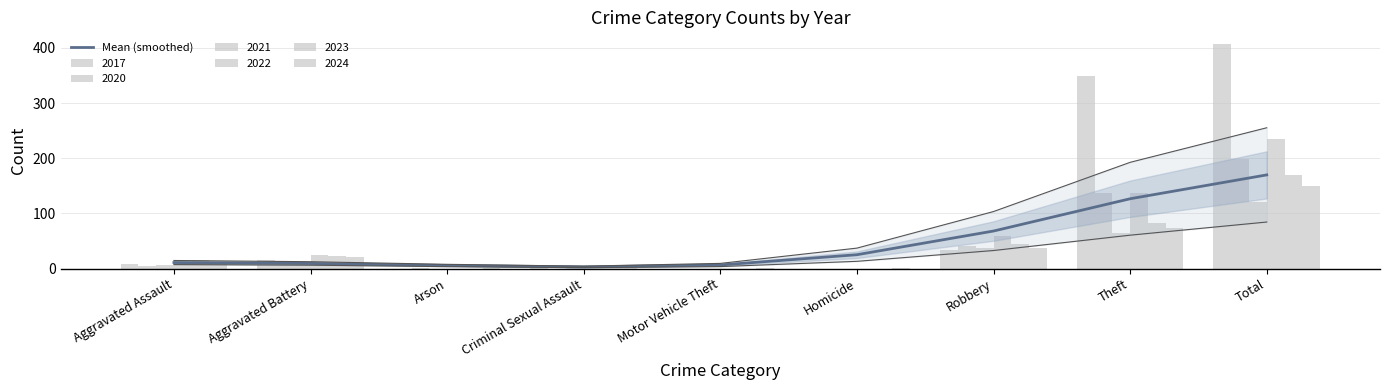

The chart shows a value of 198.2 at Theft. True or false?

False